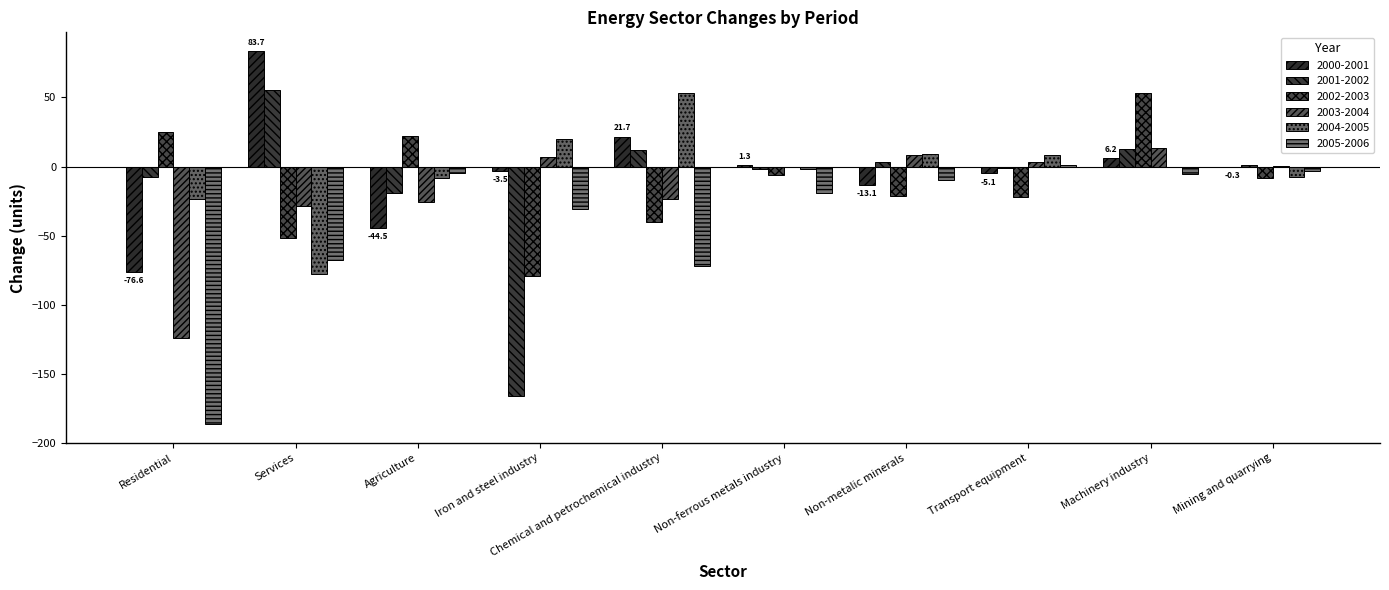

Are the bars horizontal?

No